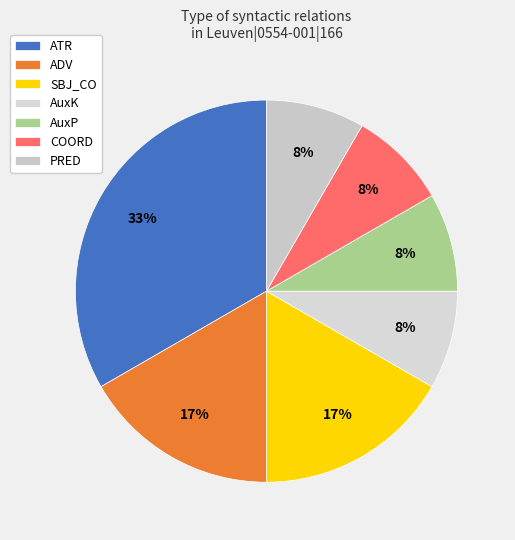

To the nearest percent, what portion does SBJ_CO represent?

17%